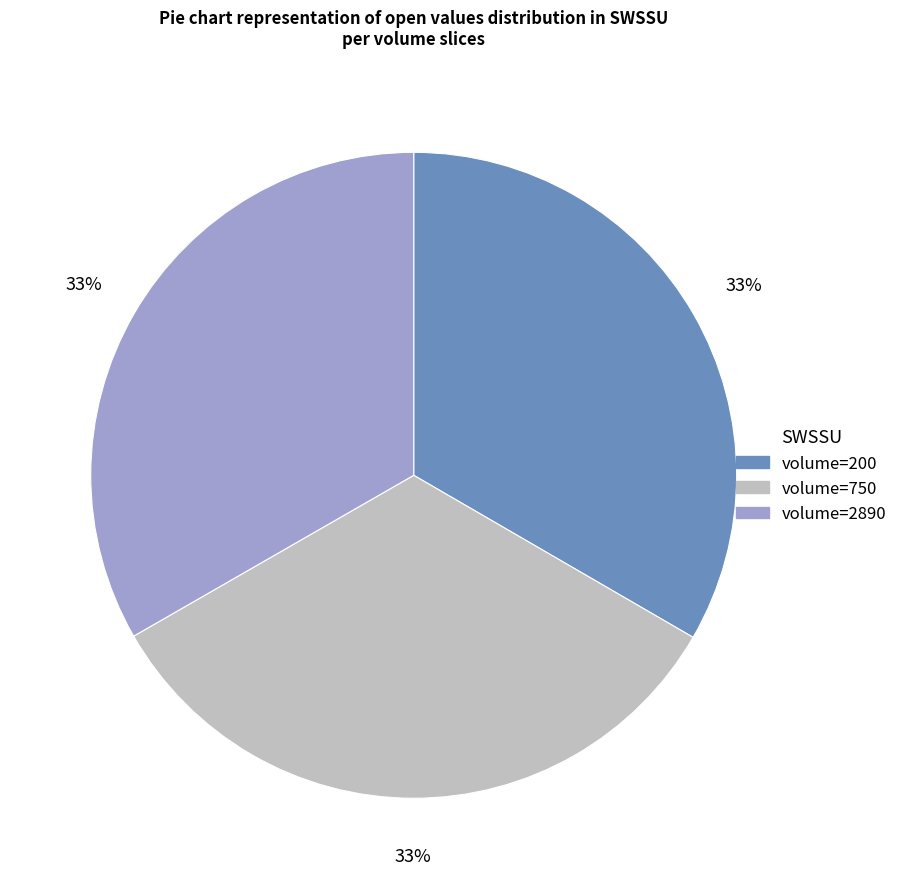

Is there a majority slice in this chart?

No